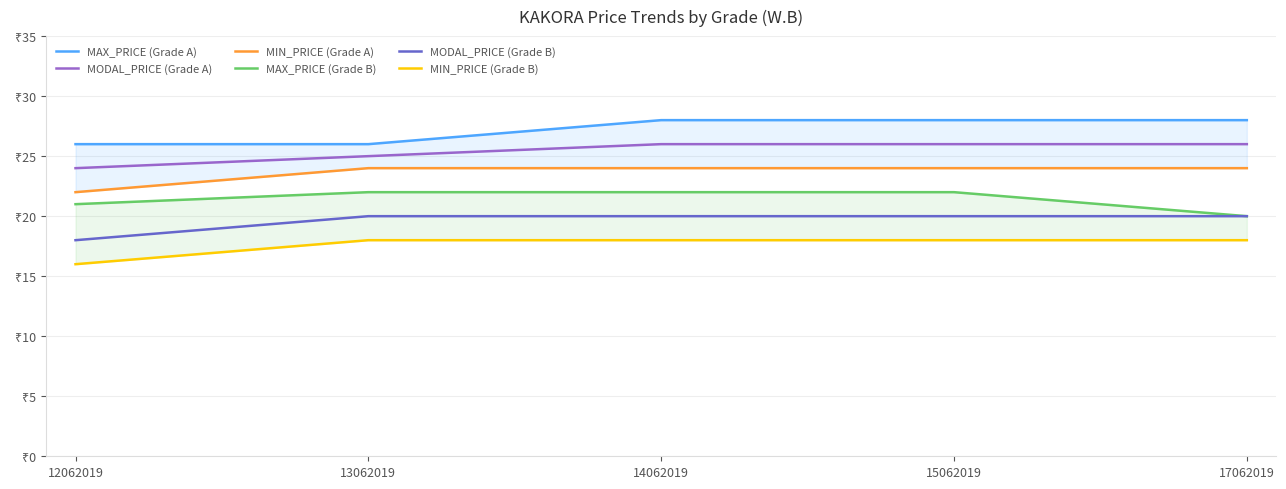

True or false: MAX_PRICE (Grade B) and MODAL_PRICE (Grade A) cross at least once.

False